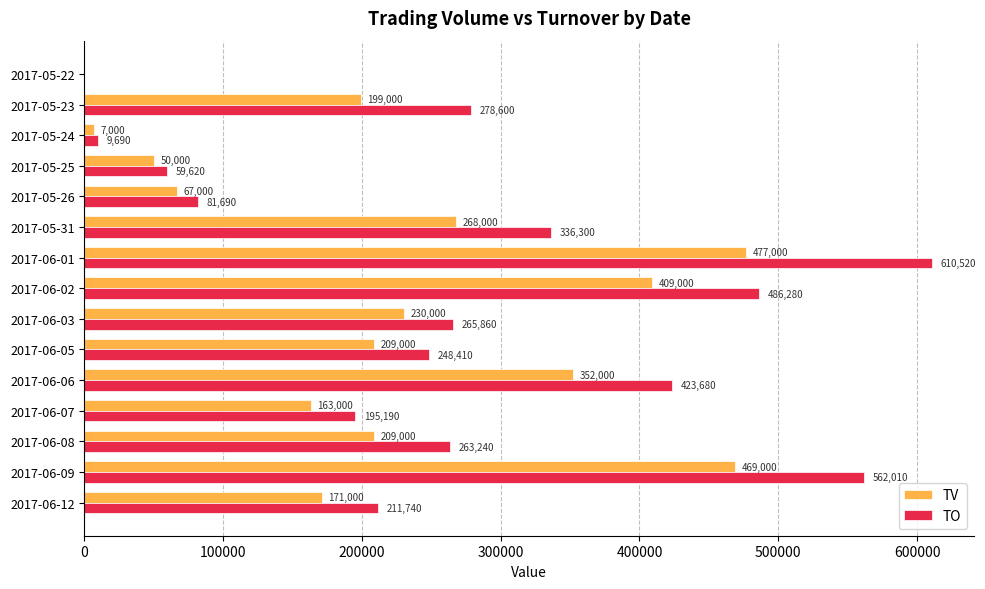

At which category is the sum across all series the highest?

2017-06-01